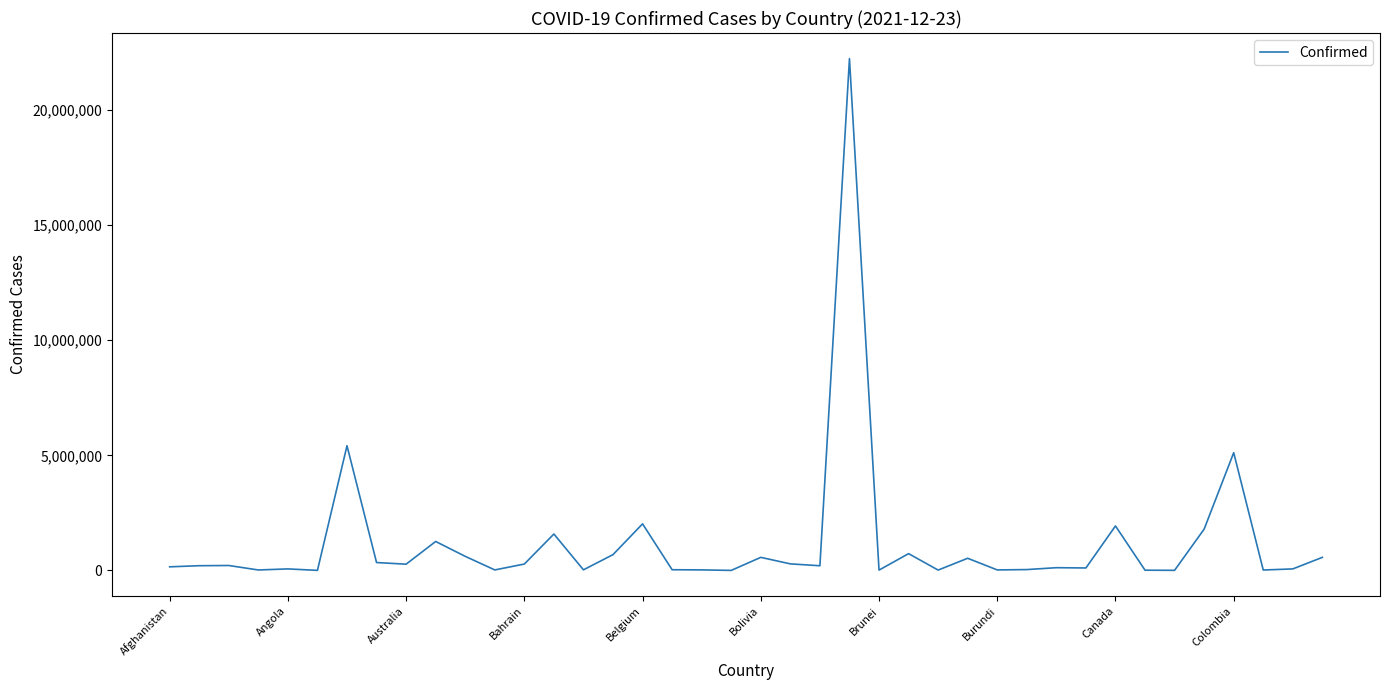

What is the difference between the maximum and minimum values?

22220269